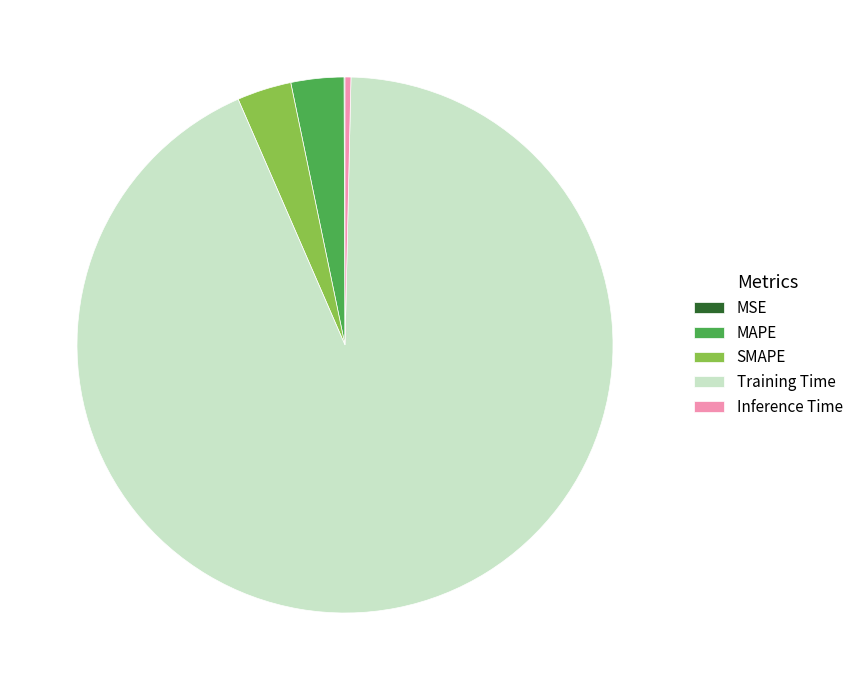

What is the majority slice?

Training Time